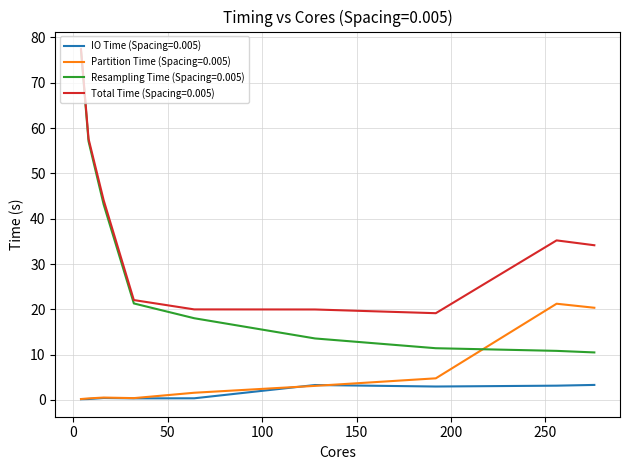

What are all the series names shown in the legend?

IO Time (Spacing=0.005), Partition Time (Spacing=0.005), Resampling Time (Spacing=0.005), Total Time (Spacing=0.005)